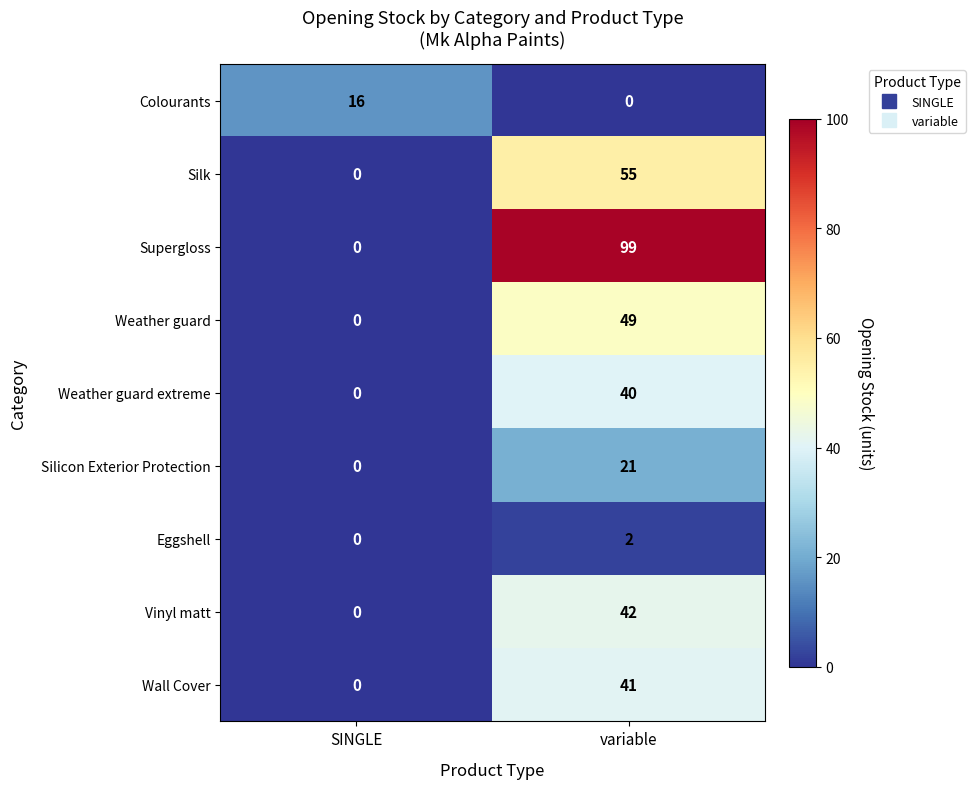

Between SINGLE and variable, which series saw the biggest shift?

Supergloss